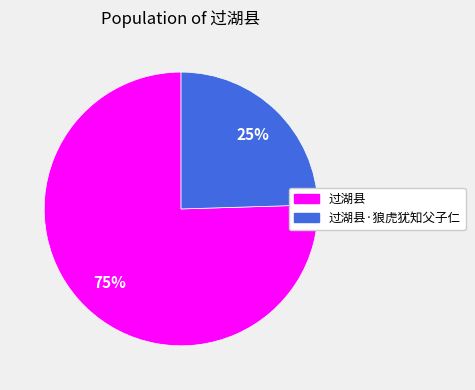

What is the ratio of the value at 过湖县·狼虎犹知父子仁 to the value at 过湖县?

0.3